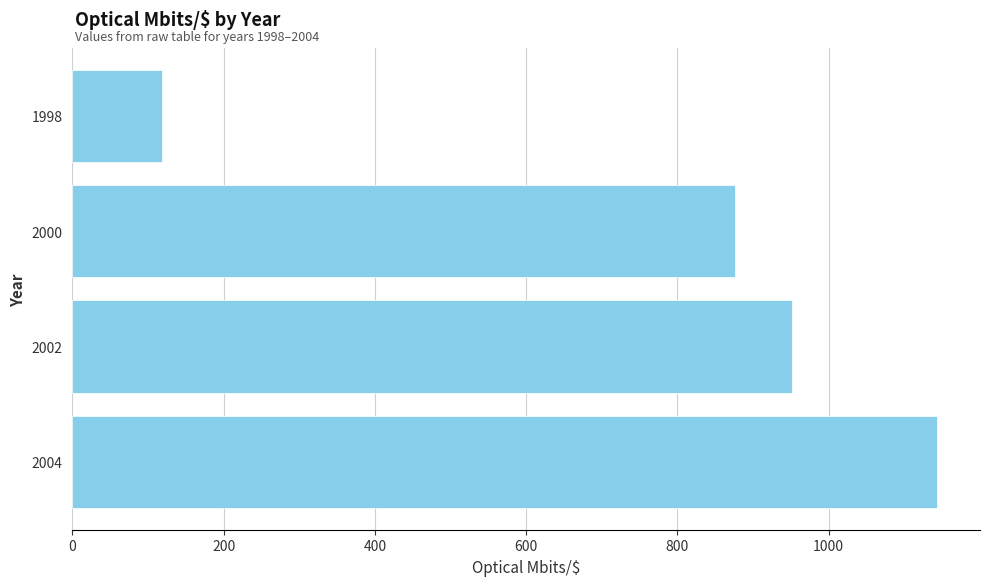

Rank the categories by value from lowest to highest.

1998, 2000, 2002, 2004